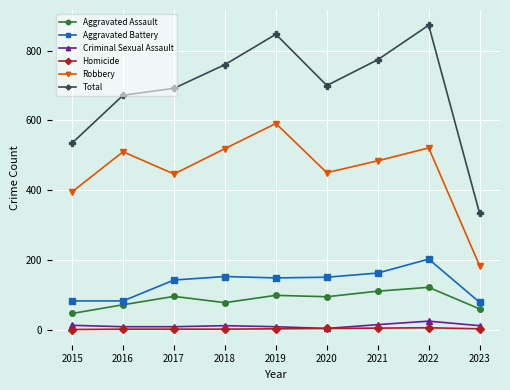

At which label does Total reach its peak?

2022